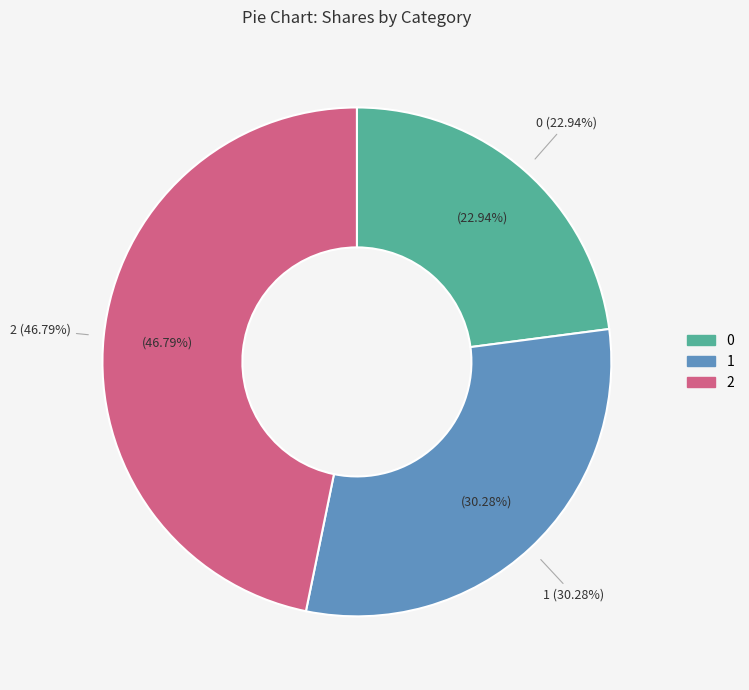

Combined, do 2 and 1 account for over 50%?

Yes